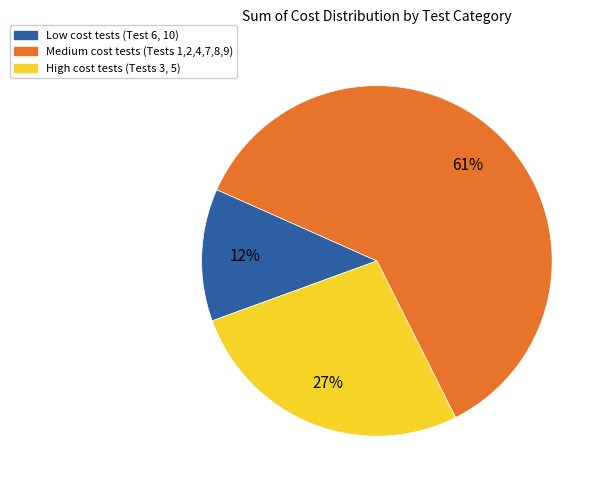

Count the number of slices in the pie.

3